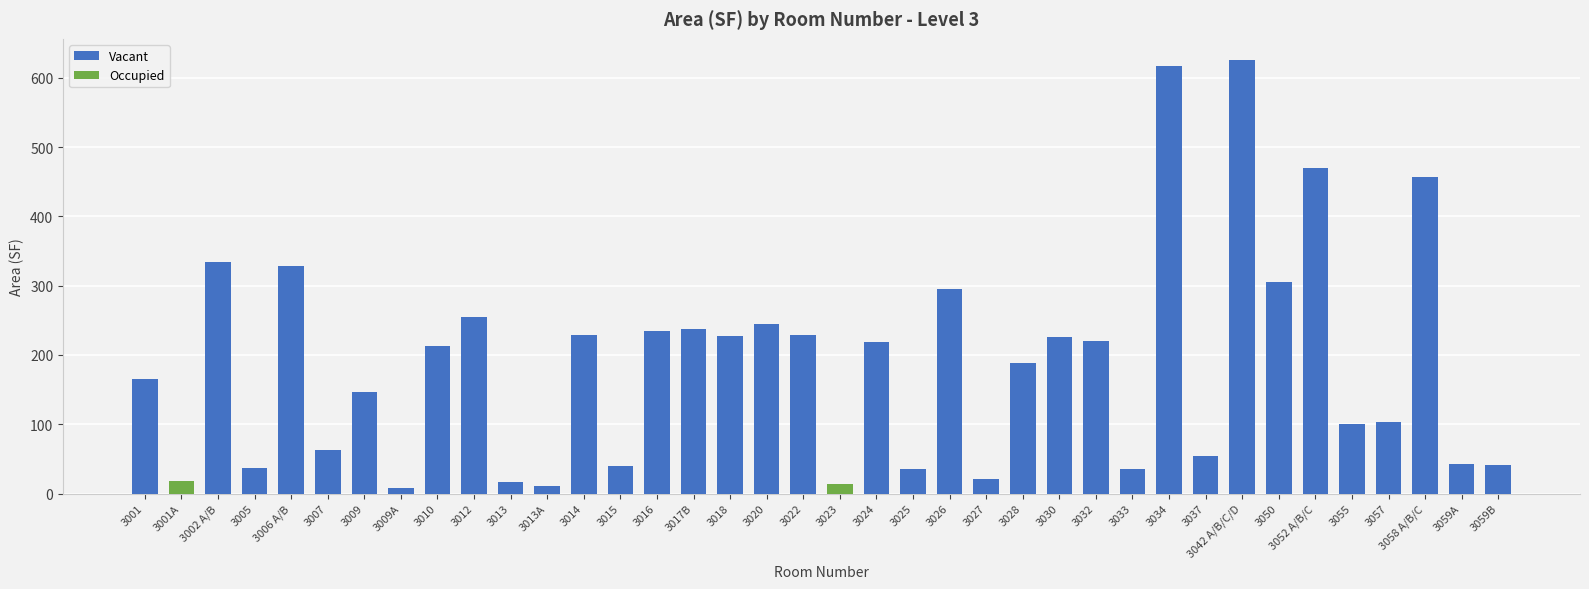

How many bars are there in total?

38